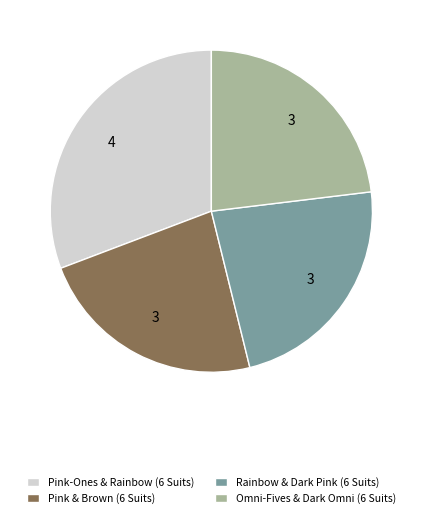

Combined, do Pink-Ones & Rainbow (6 Suits) and Rainbow & Dark Pink (6 Suits) account for over 50%?

Yes